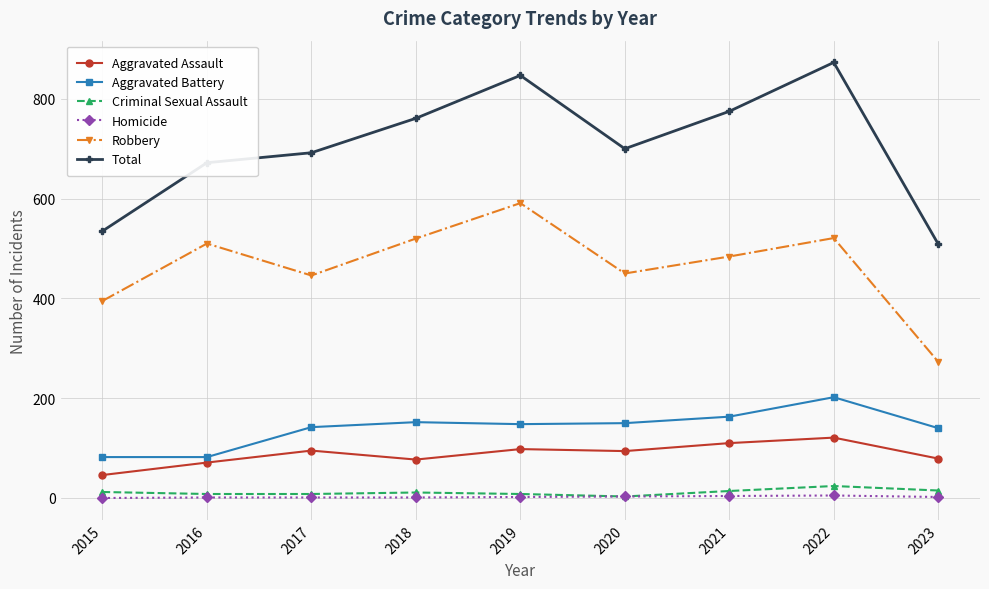

What is the difference between the maximum and minimum values in the Total series?

364